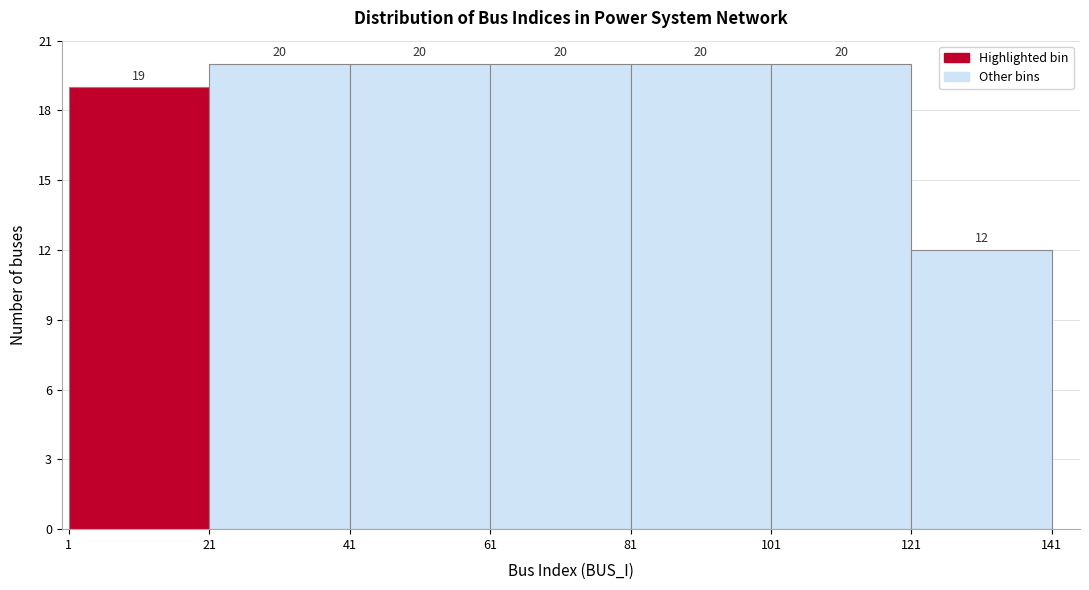

How tall is the bar that spans 1 to 21 on the x-axis?

19